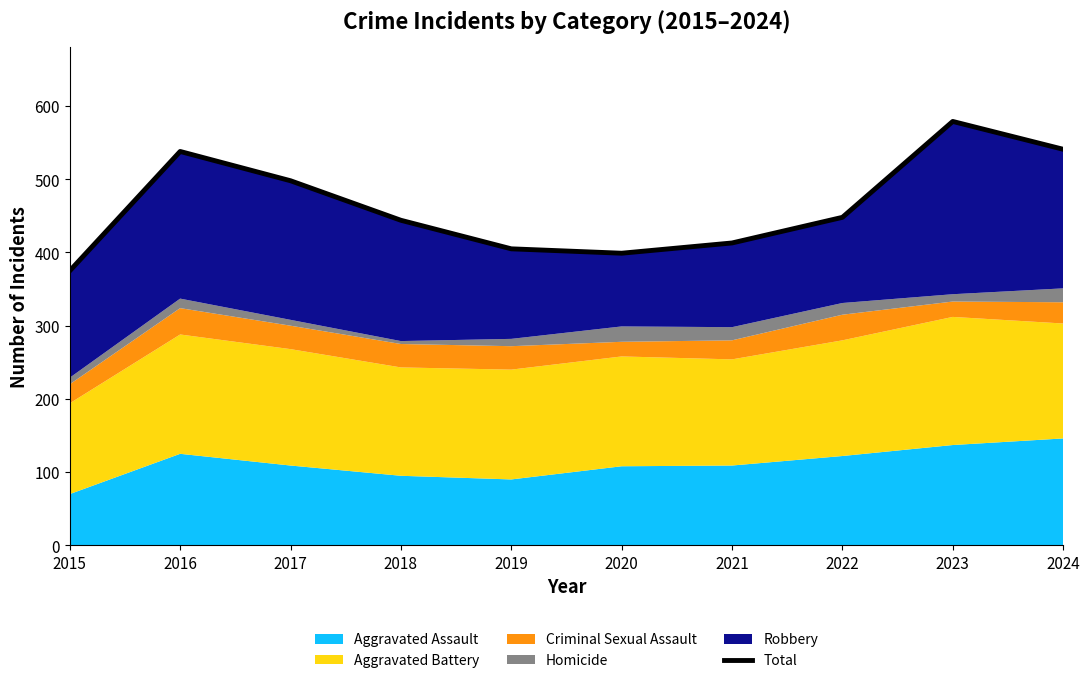

Reading left to right, what are all the values shown in this chart?

2015=375	2016=538	2017=498	2018=444	2019=405	2020=399	2021=413	2022=448	2023=579	2024=541